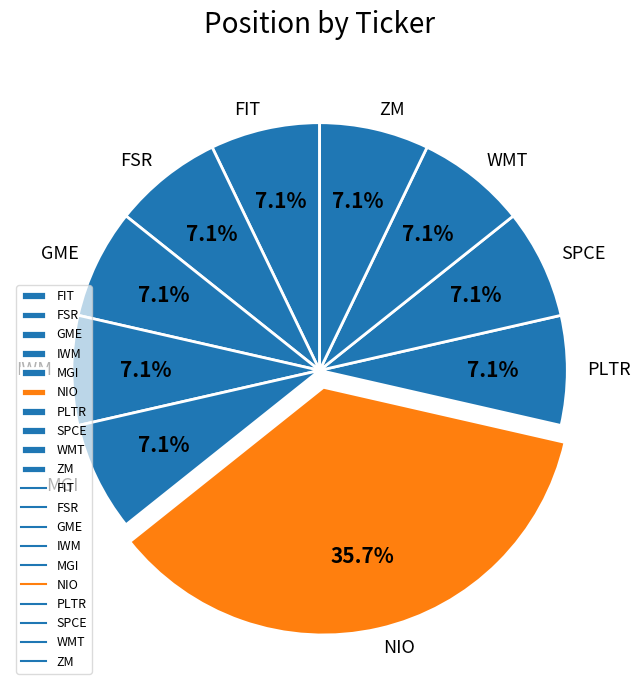

Does ZM account for over 50% of the chart?

No